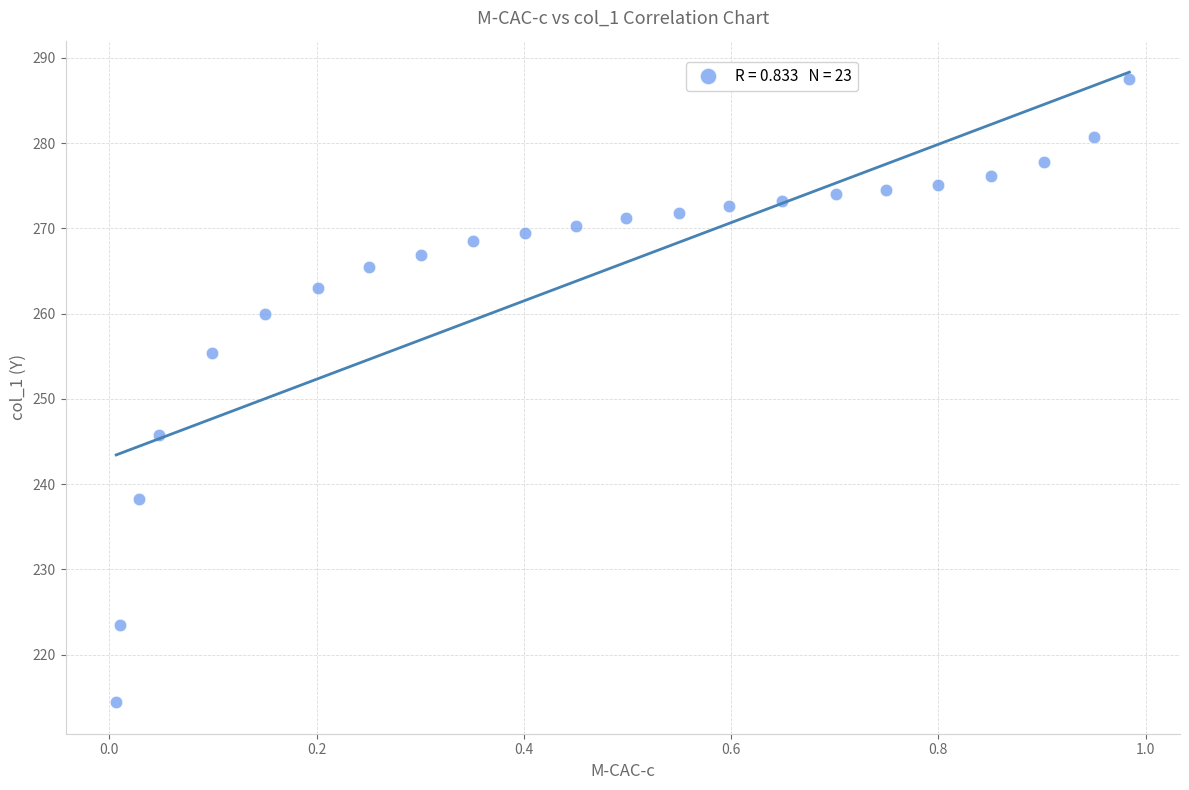

What is the range of X values (max minus min)?

1.0